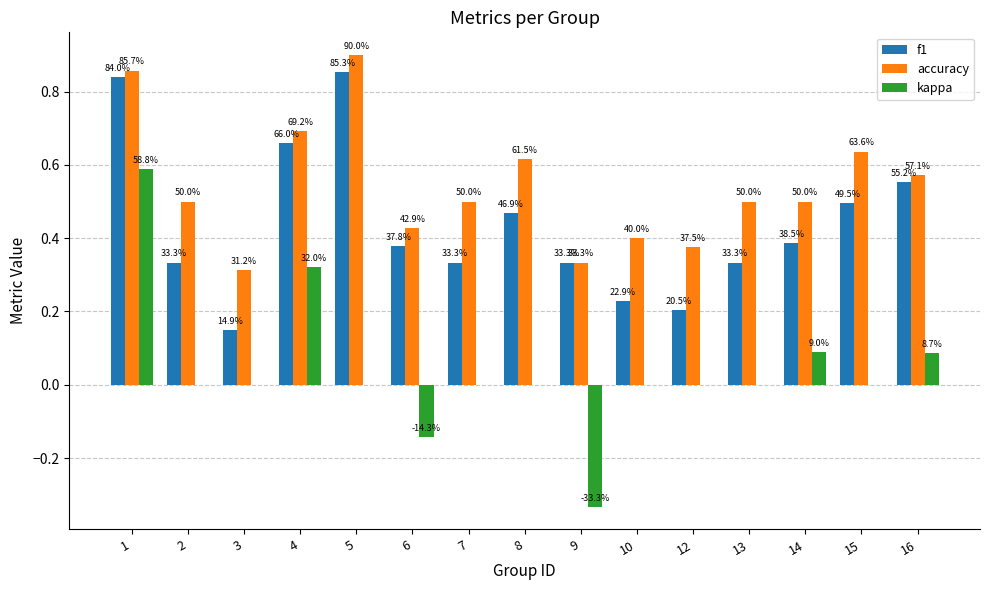

What are all the series names shown in the legend?

f1, accuracy, kappa